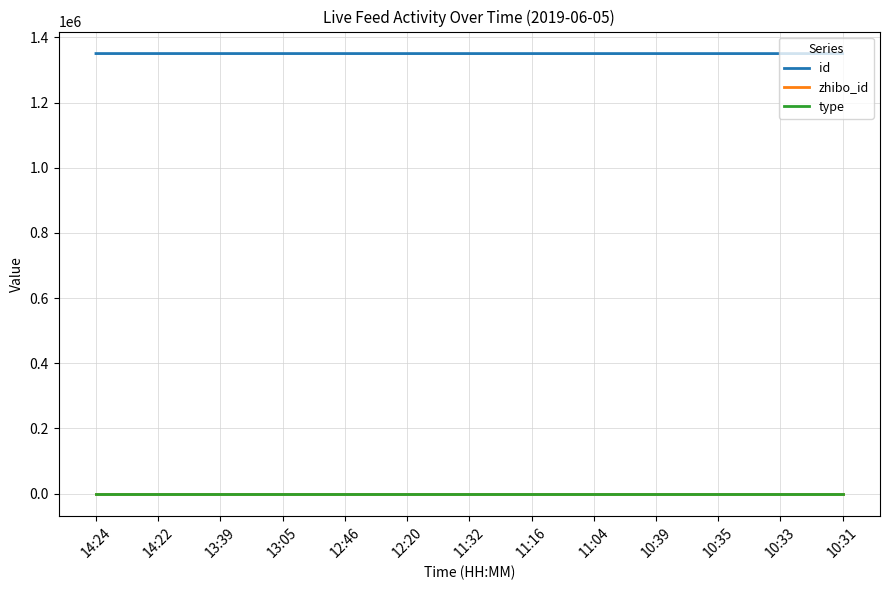

Which series has the largest total across all categories?

id